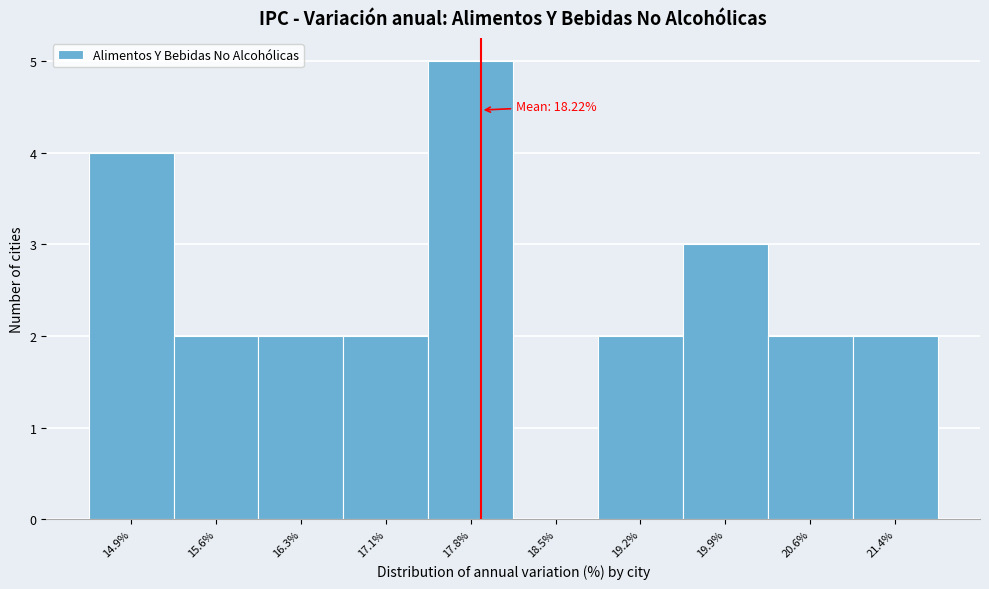

Reading right to left, transcribe all the data shown in this chart.

21.4%=2	20.6%=2	19.9%=3	19.2%=2	18.5%=0	17.8%=5	17.1%=2	16.3%=2	15.6%=2	14.9%=4